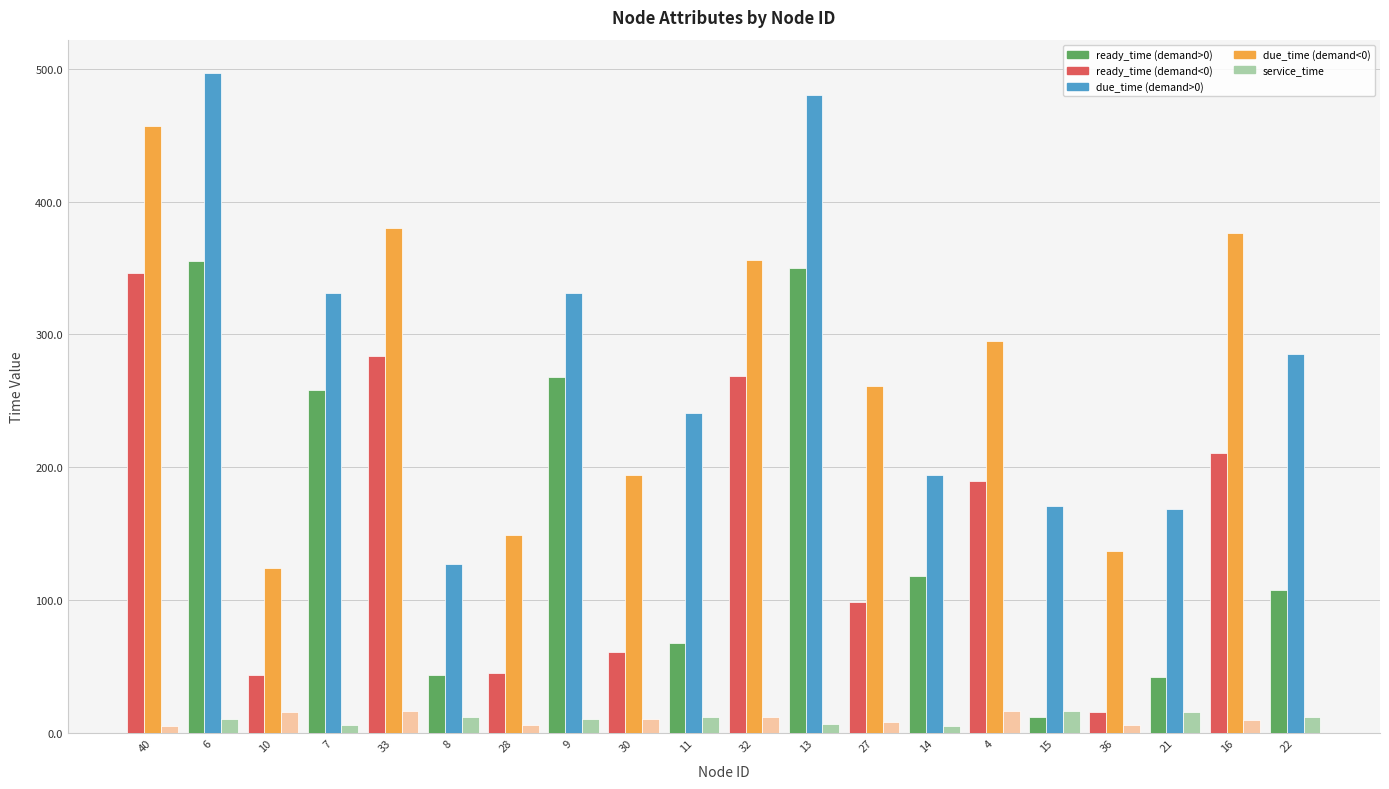

What is the difference between the highest and lowest values at 30?

183